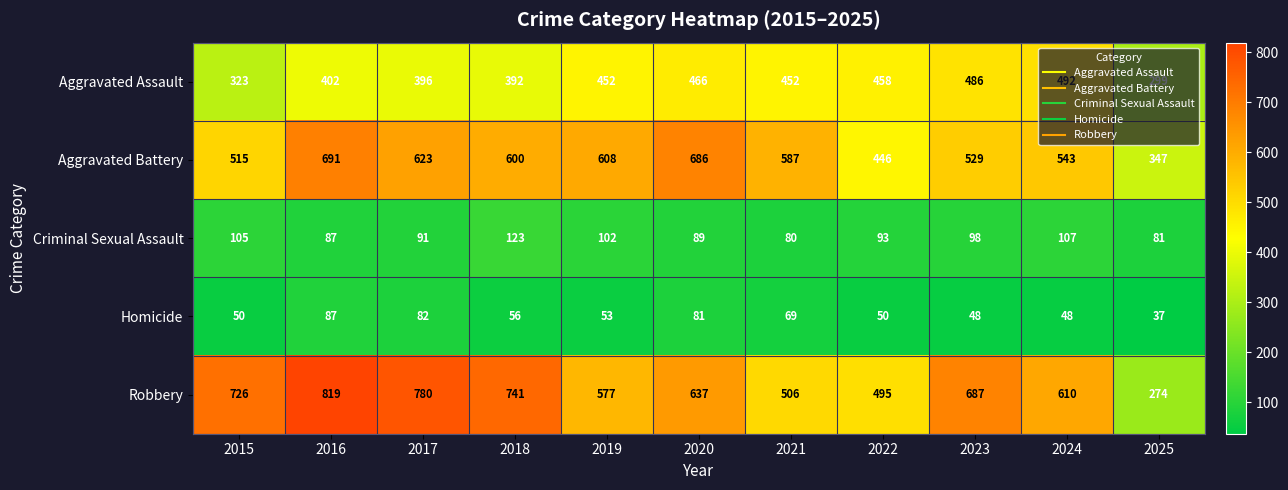

At how many categories does at least one series exceed 747?

2